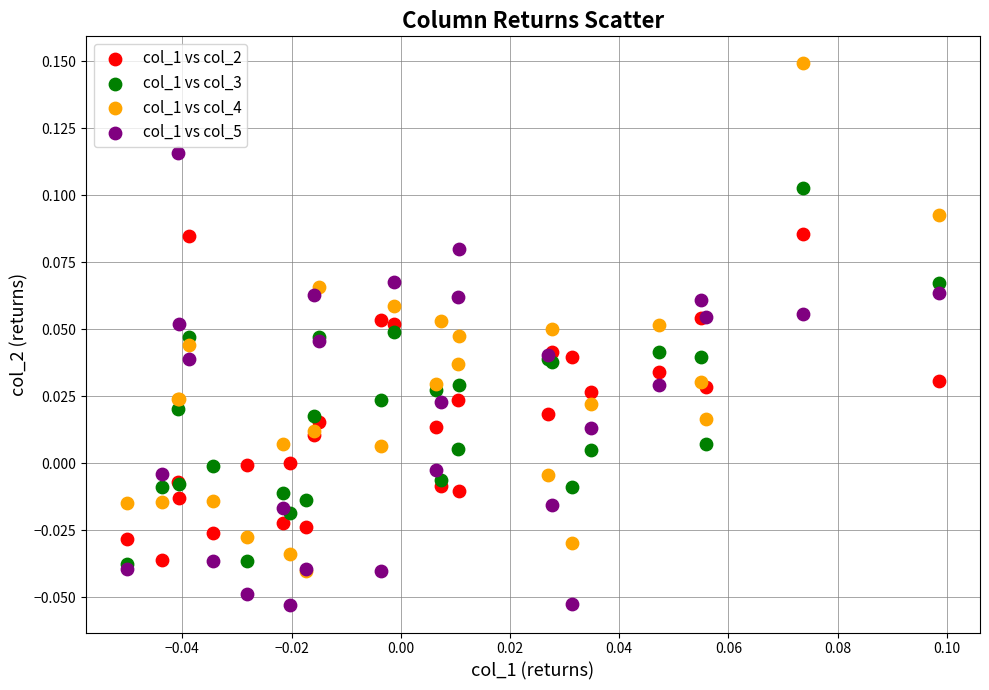

Which series has the widest spread of Y values?

col_1 vs col_4